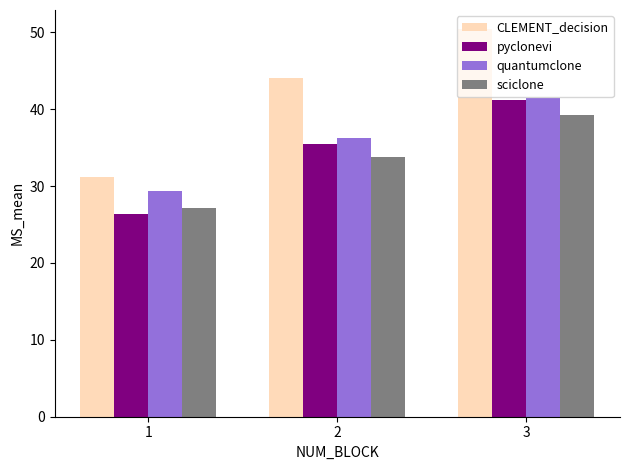

True or false: pyclonevi has a value of 72.1 at 3.

False